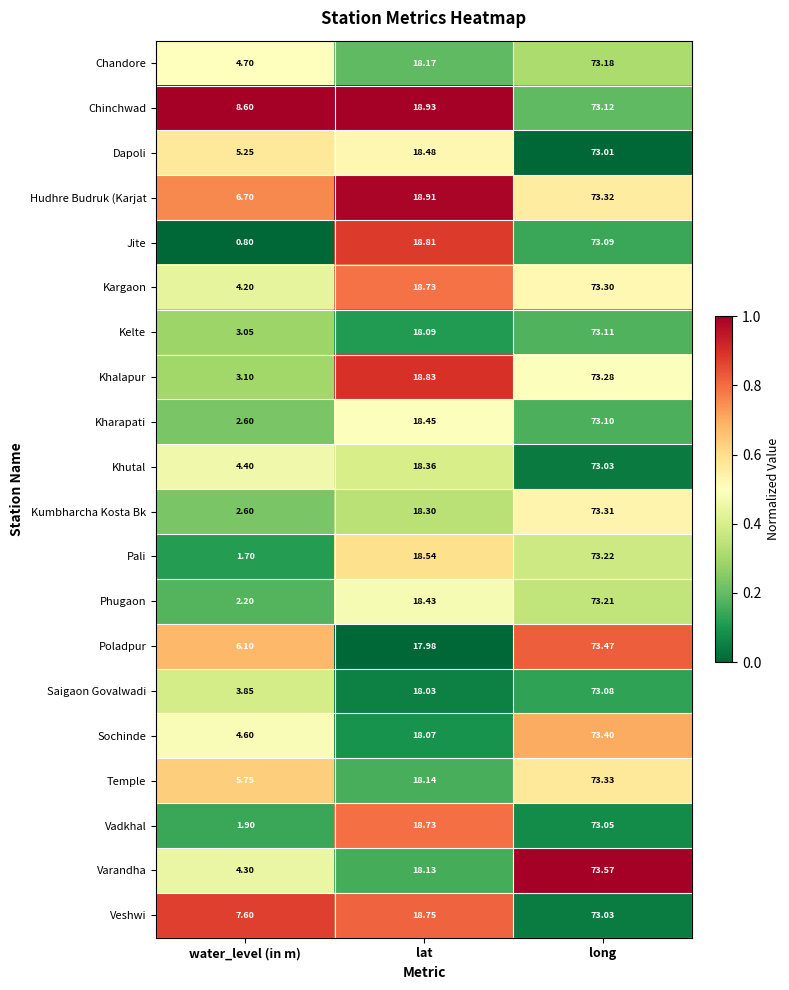

Count the number of data series in this chart.

20